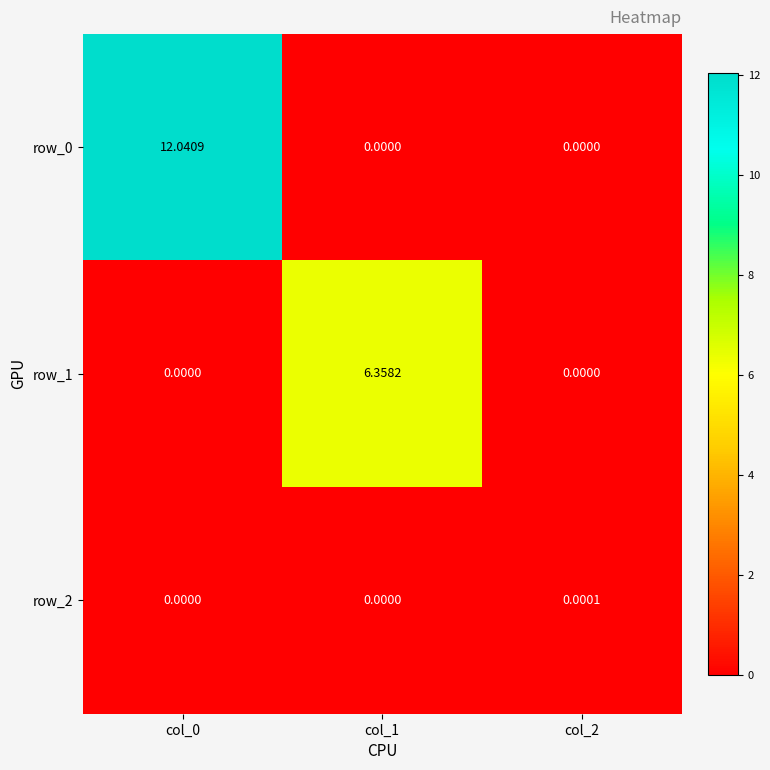

Is the value of row_0 at col_2 greater than the value of row_1 at col_1?

No